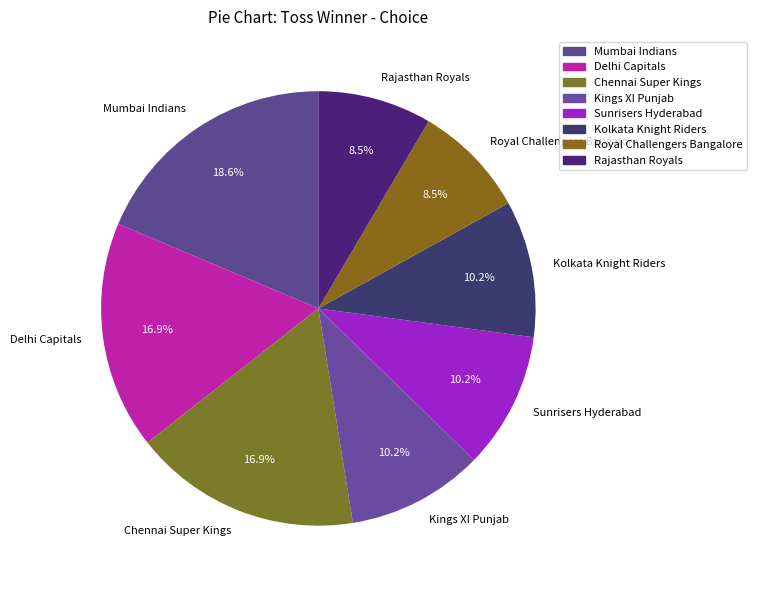

Which has a higher value, Delhi Capitals or Kolkata Knight Riders?

Delhi Capitals